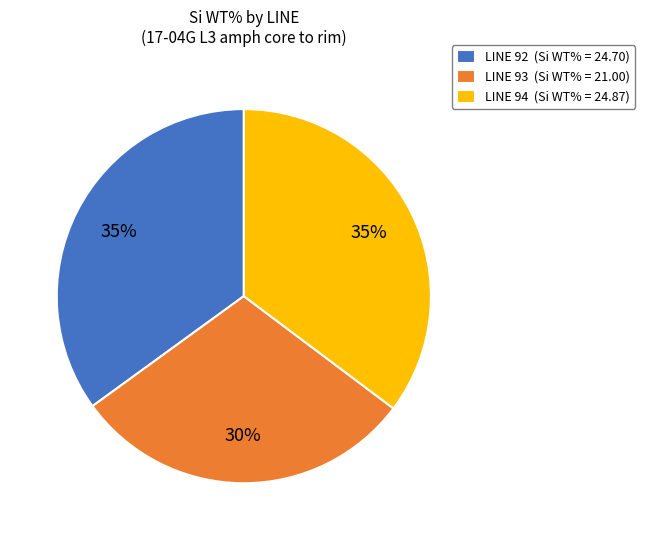

True or false: LINE 94 (Si WT% = 24.87) accounts for 20% of the total.

False